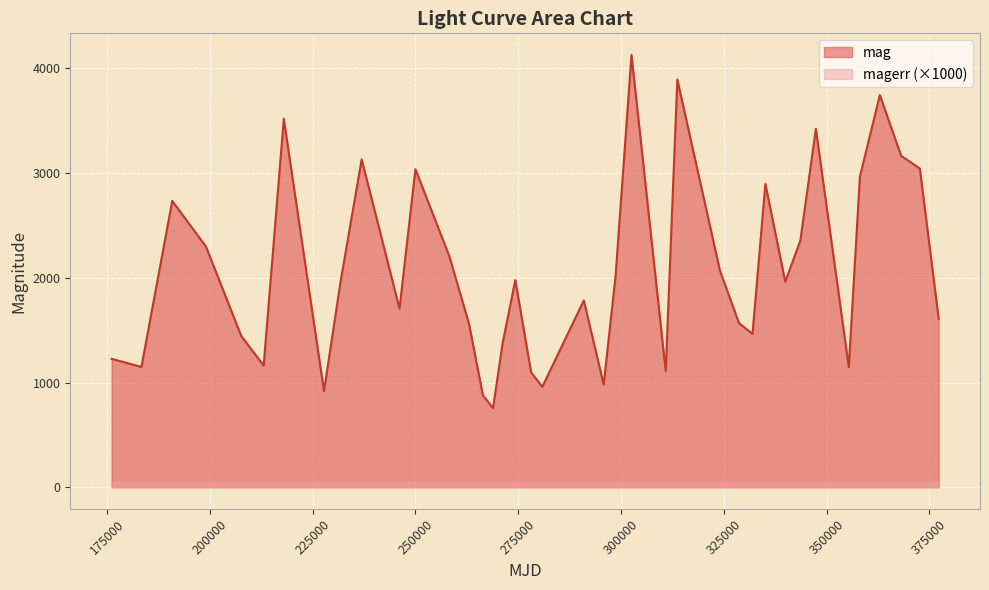

True or false: there are more than 0 points higher than both neighbors.

True